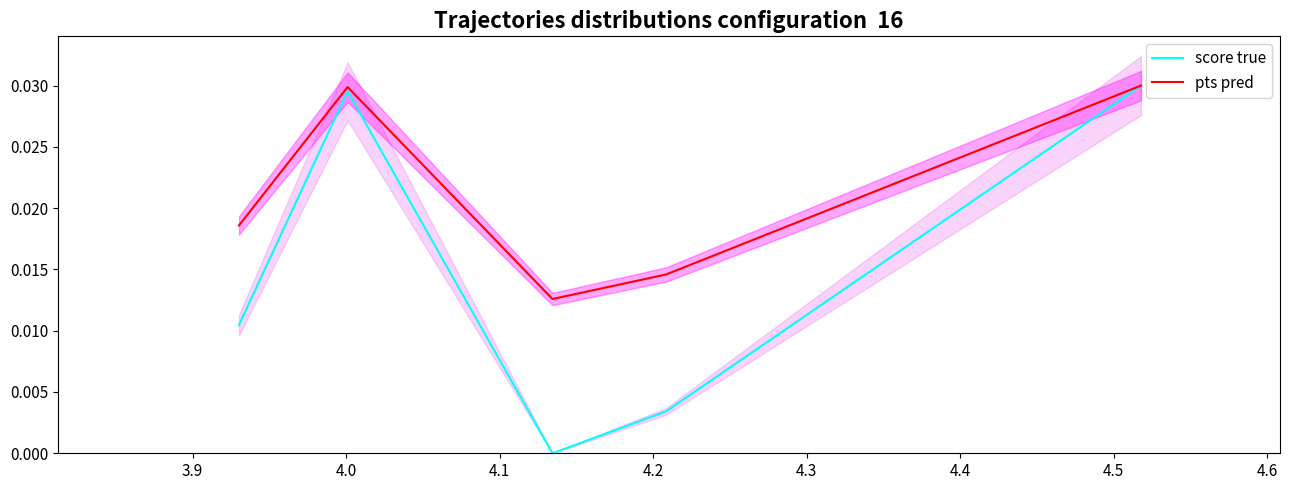

True or false: pts pred and score true intersect in this chart.

False